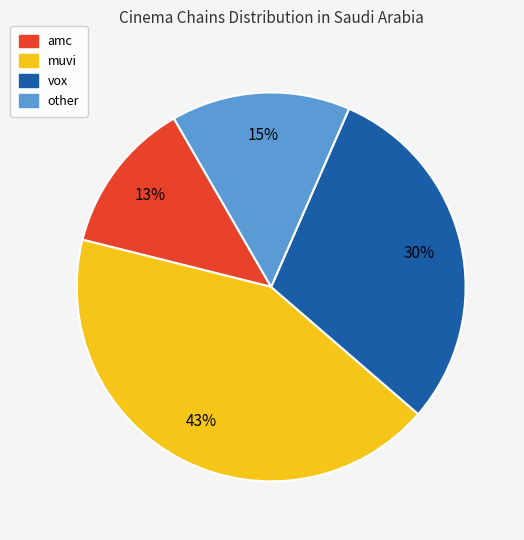

Between amc and vox, which is larger?

vox